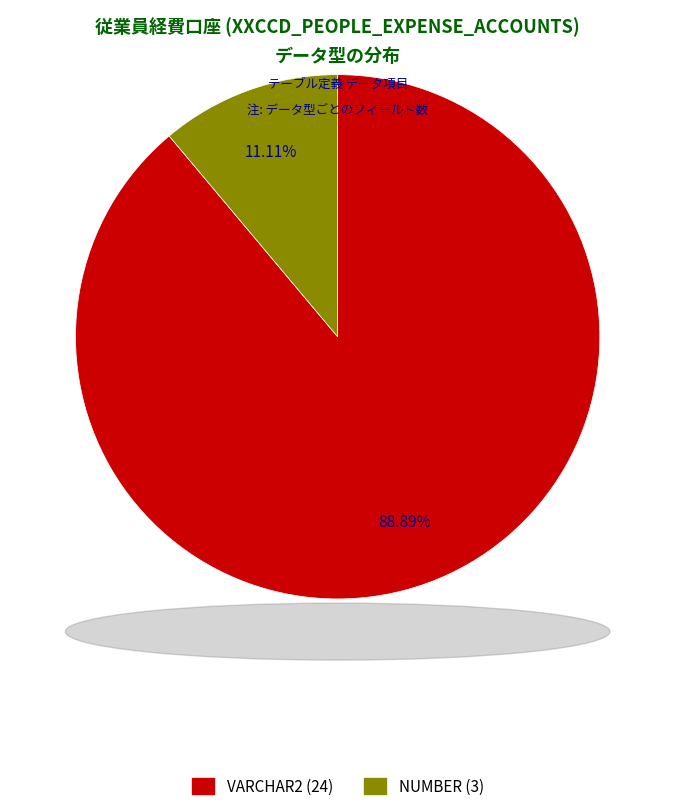

Which slice is the smallest?

NUMBER